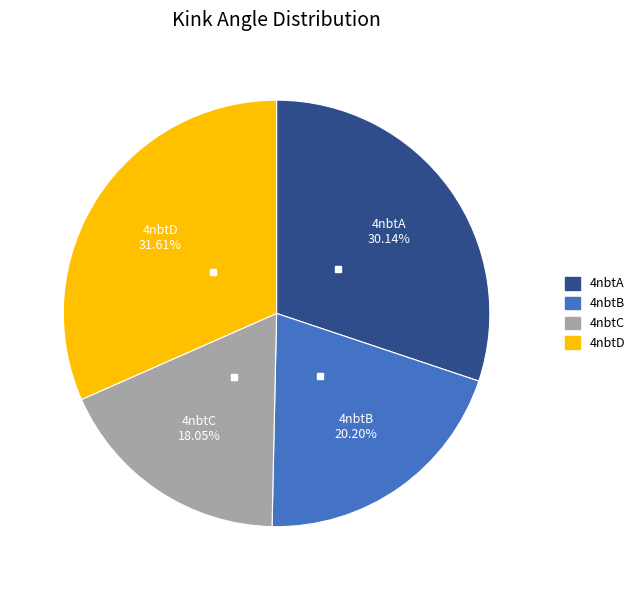

Is it true that 4nbtC is 18% of the pie?

True